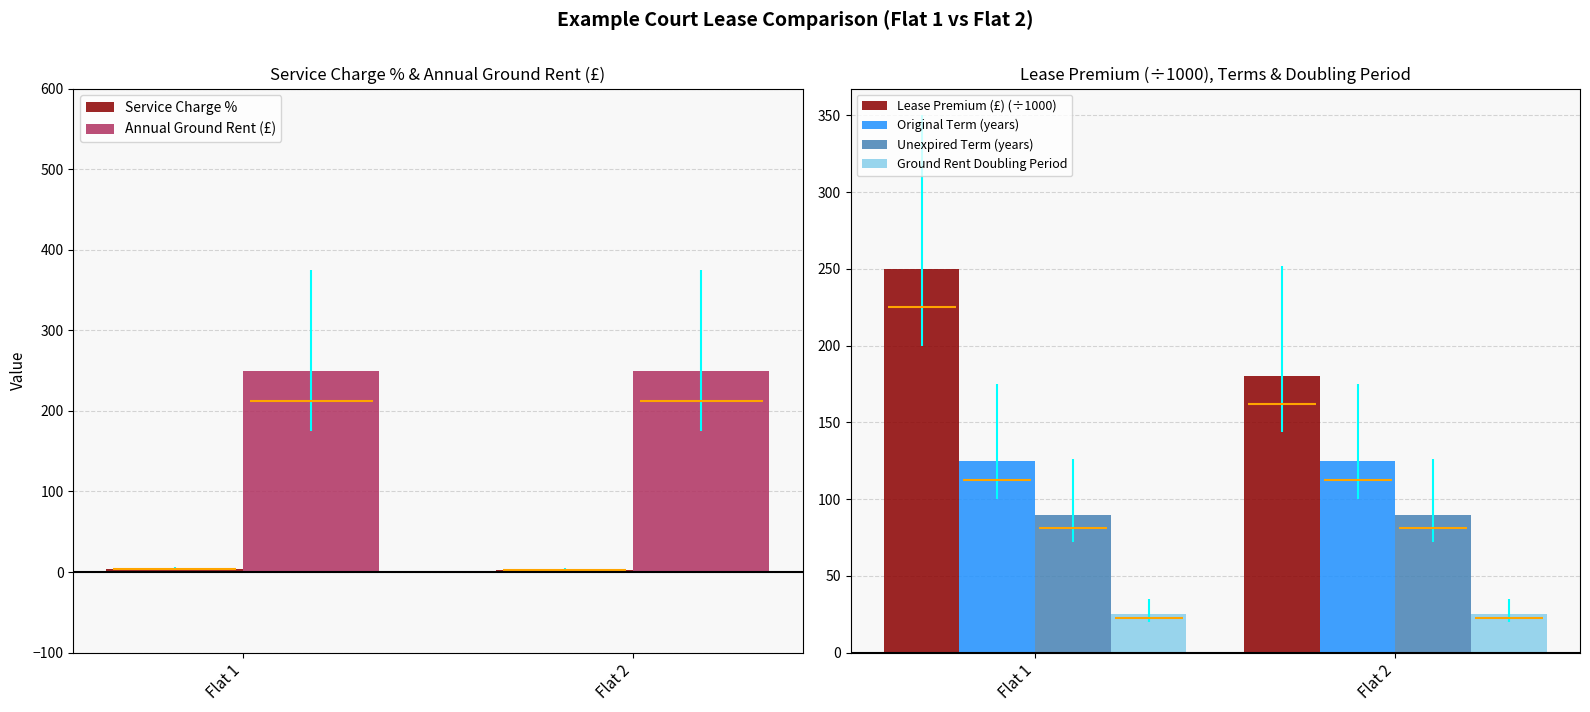

What is the average value of the Service Charge % series?

3.6